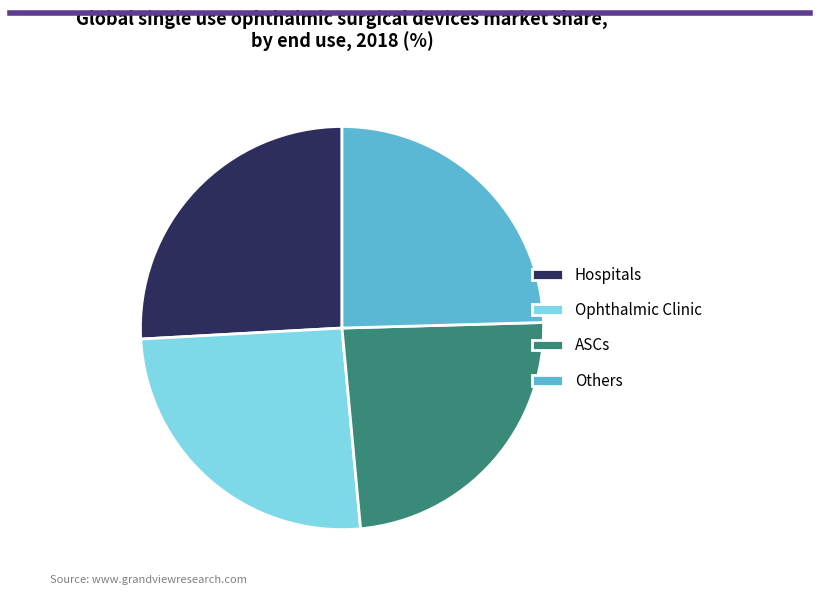

The Ophthalmic Clinic slice represents 36% of the pie. True or false?

False